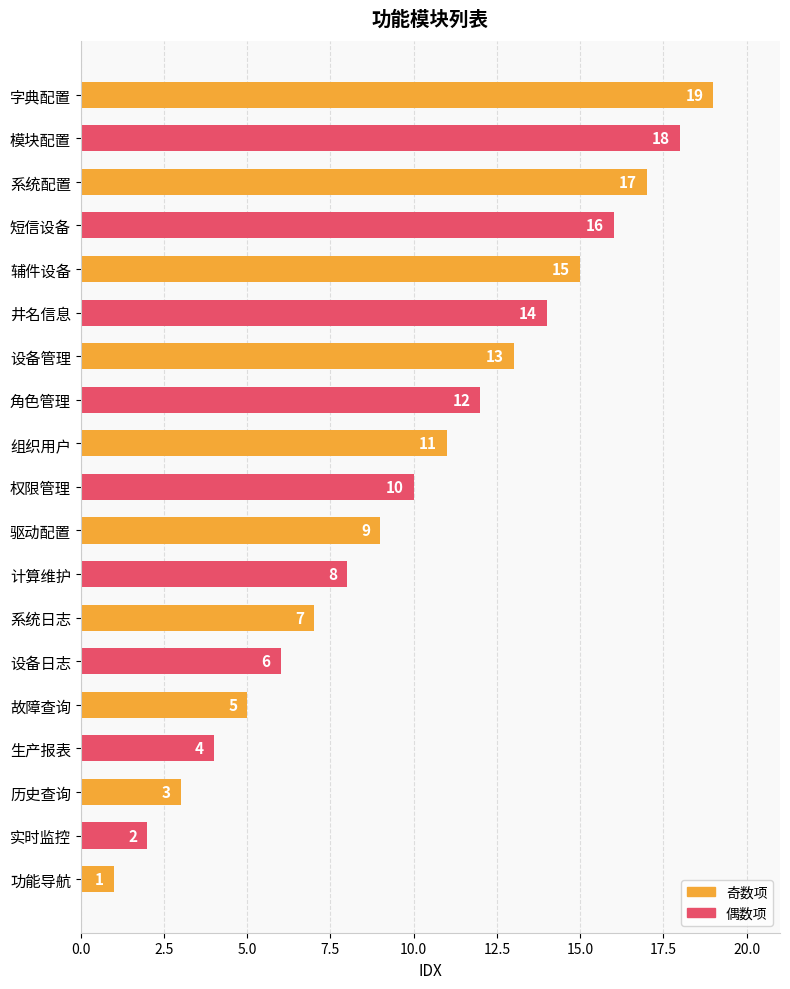

What value does the data have at 权限管理?

10